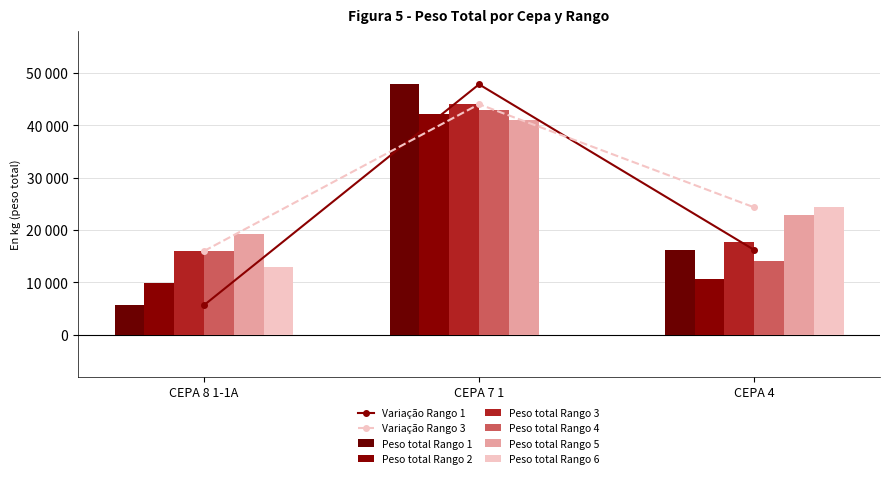

What is the difference between the maximum and minimum values in the Peso total Rango 5 series?

21820